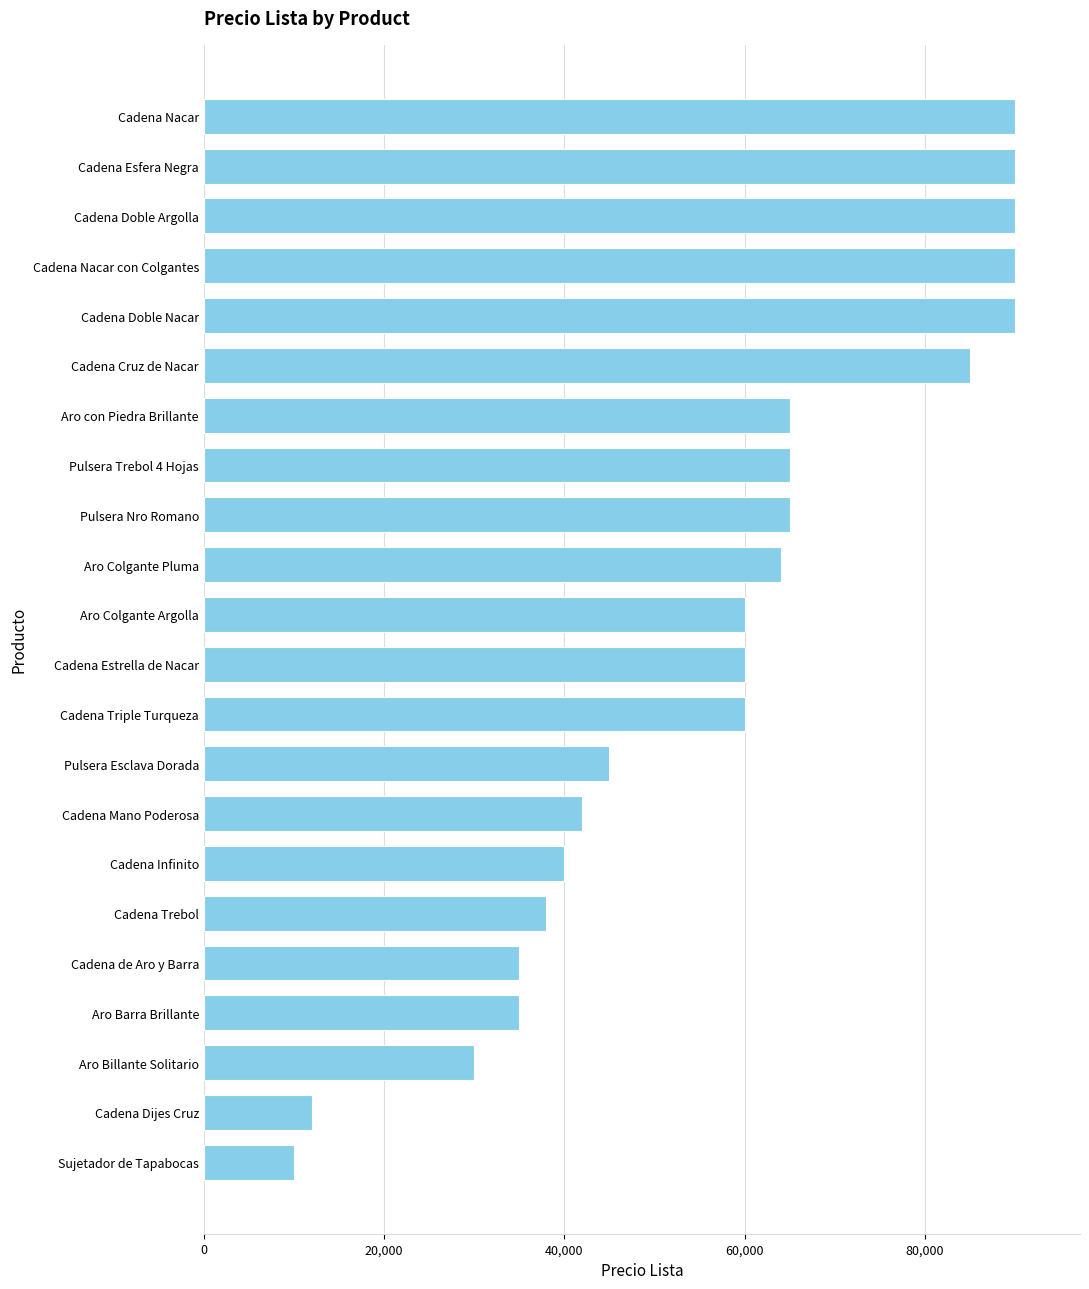

Which label corresponds to the smallest value in the chart?

Sujetador de Tapabocas